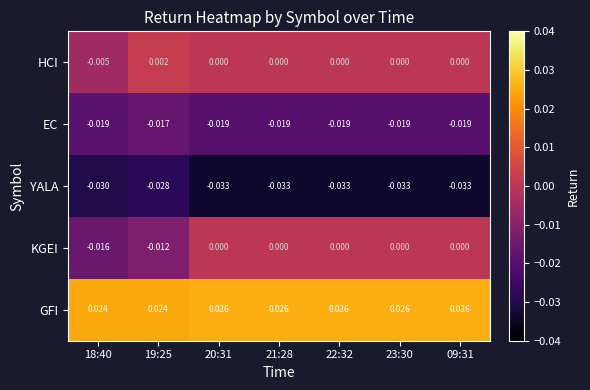

Rank the series at 18:40 from lowest to highest value.

YALA, EC, KGEI, HCI, GFI